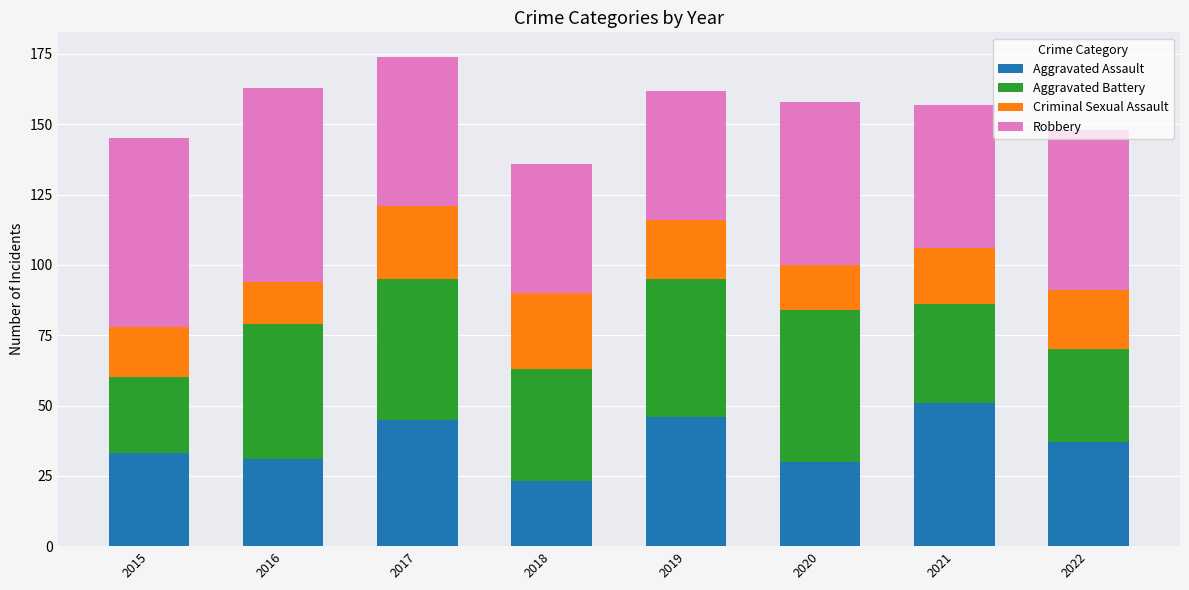

What is the highest value of the Aggravated Assault series?

51